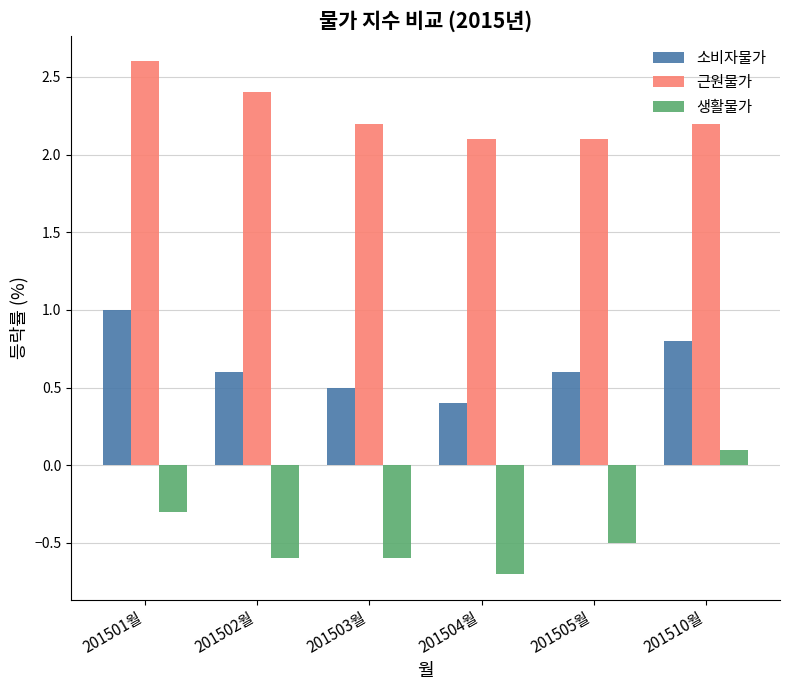

Reading left to right, what are all the values shown in this chart?

소비자물가: 201501월=1.0	201502월=0.6	201503월=0.5	201504월=0.4	201505월=0.6	201510월=0.8
근원물가: 201501월=2.6	201502월=2.4	201503월=2.2	201504월=2.1	201505월=2.1	201510월=2.2
생활물가: 201501월=-0.3	201502월=-0.6	201503월=-0.6	201504월=-0.7	201505월=-0.5	201510월=0.1